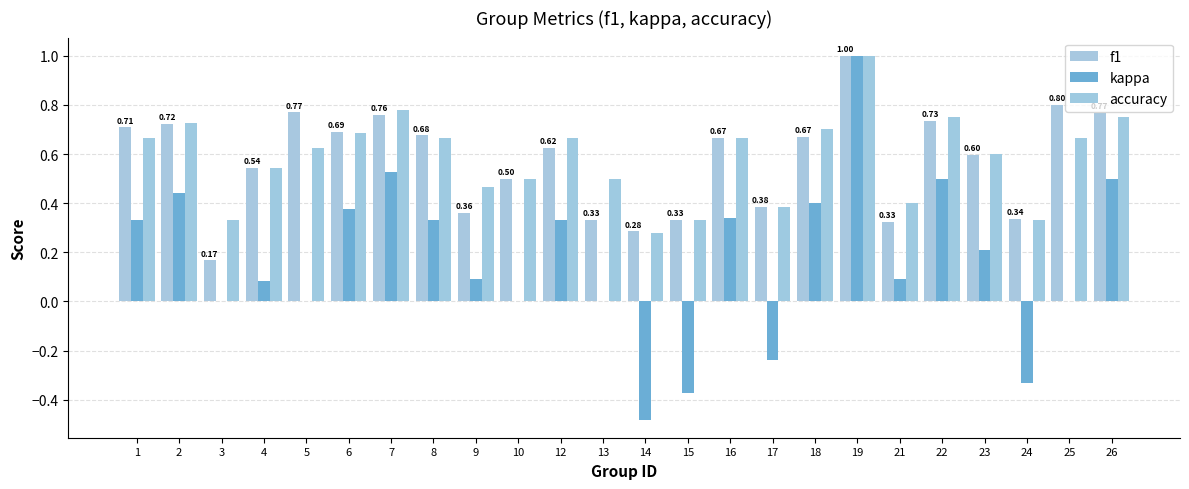

How many series are shown in this chart?

3